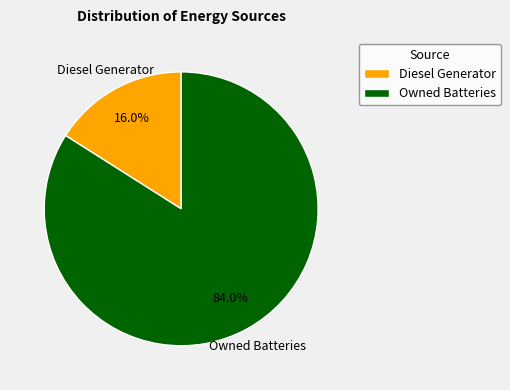

What is the smallest slice in the pie chart?

Diesel Generator